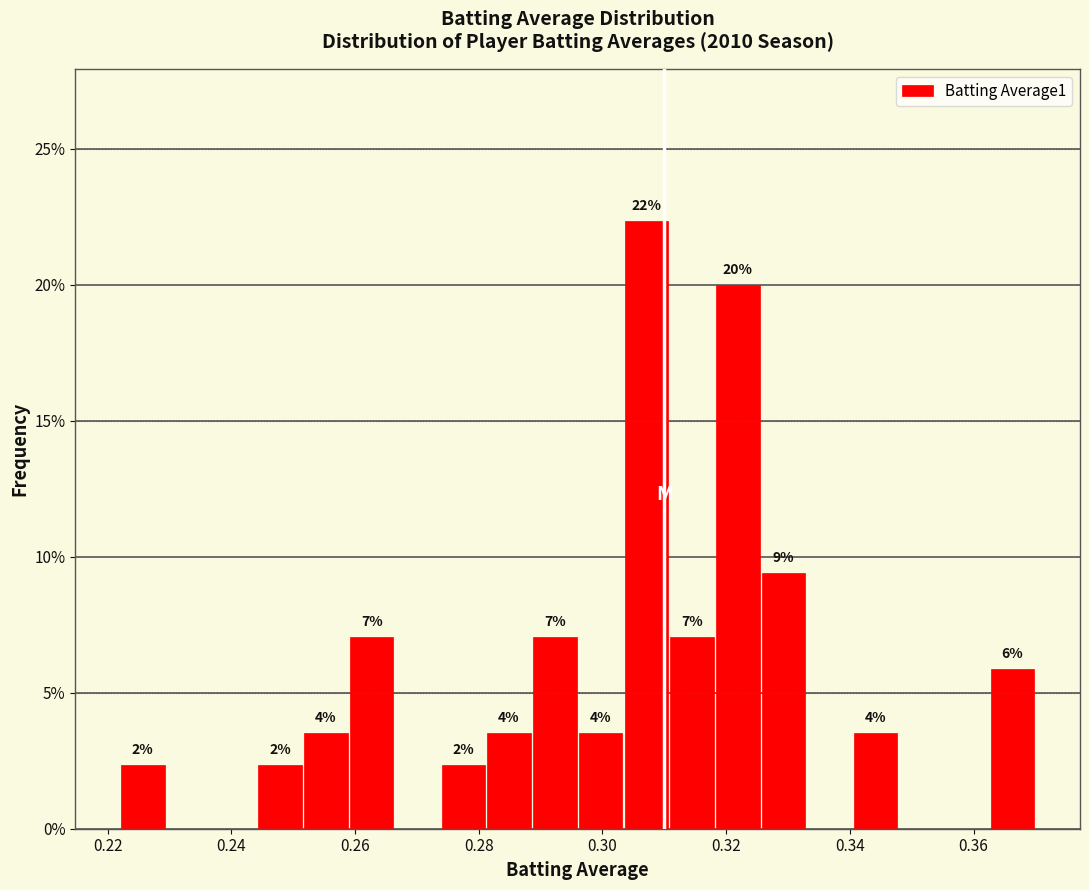

Read against the x-axis, roughly where is the centre of the tallest bar?

0.308